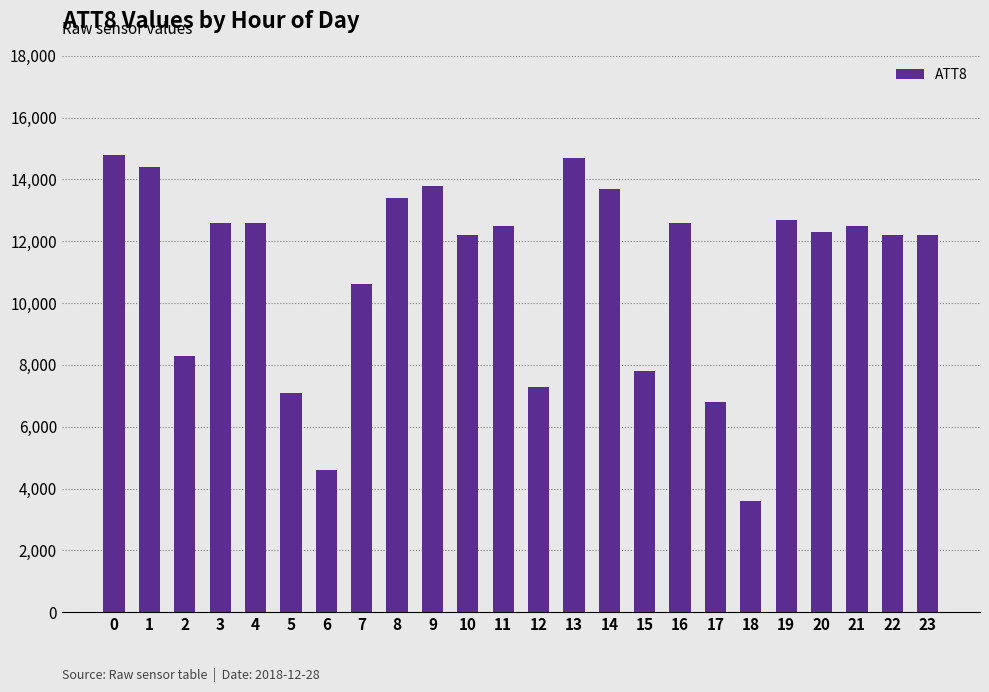

What is the minimum value shown in the chart?

3600